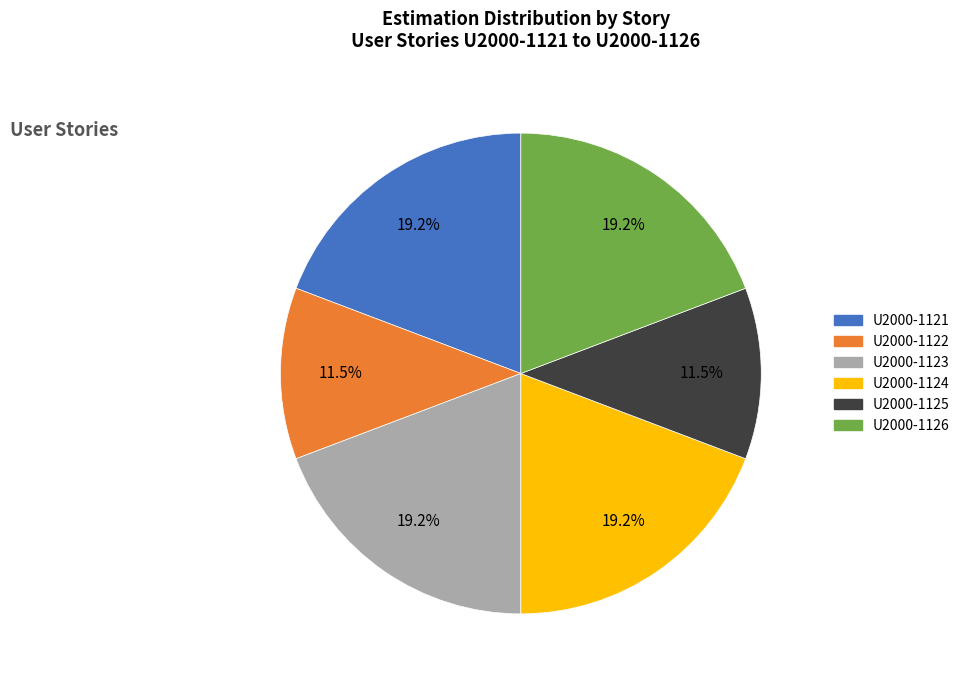

Combined, do U2000-1124 and U2000-1125 account for over 50%?

No